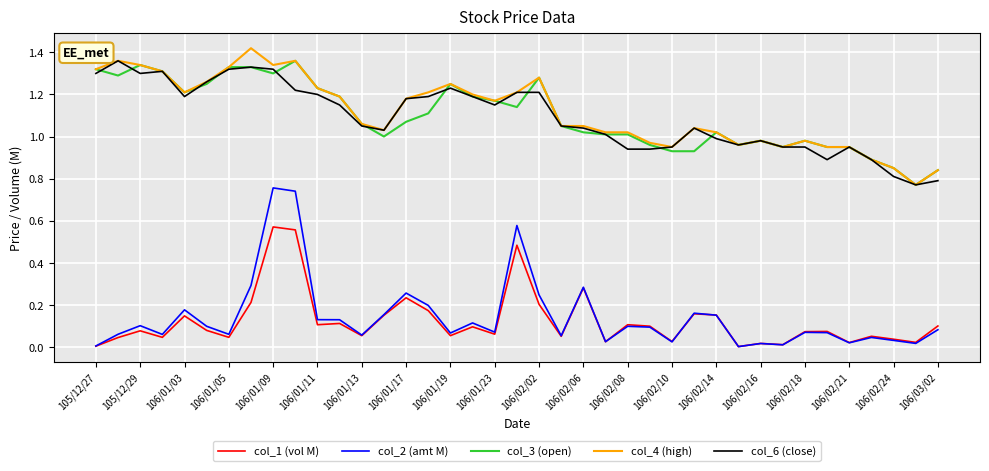

True or false: col_2 (amt M) and col_6 (close) cross at least once.

False